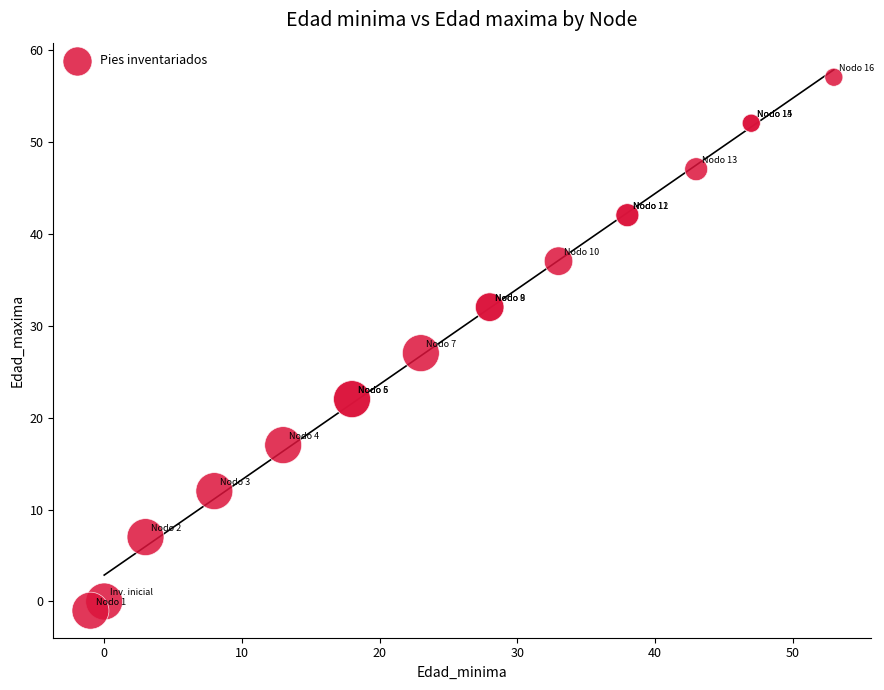

What Y value in the scatter plot is closest to 28?

27